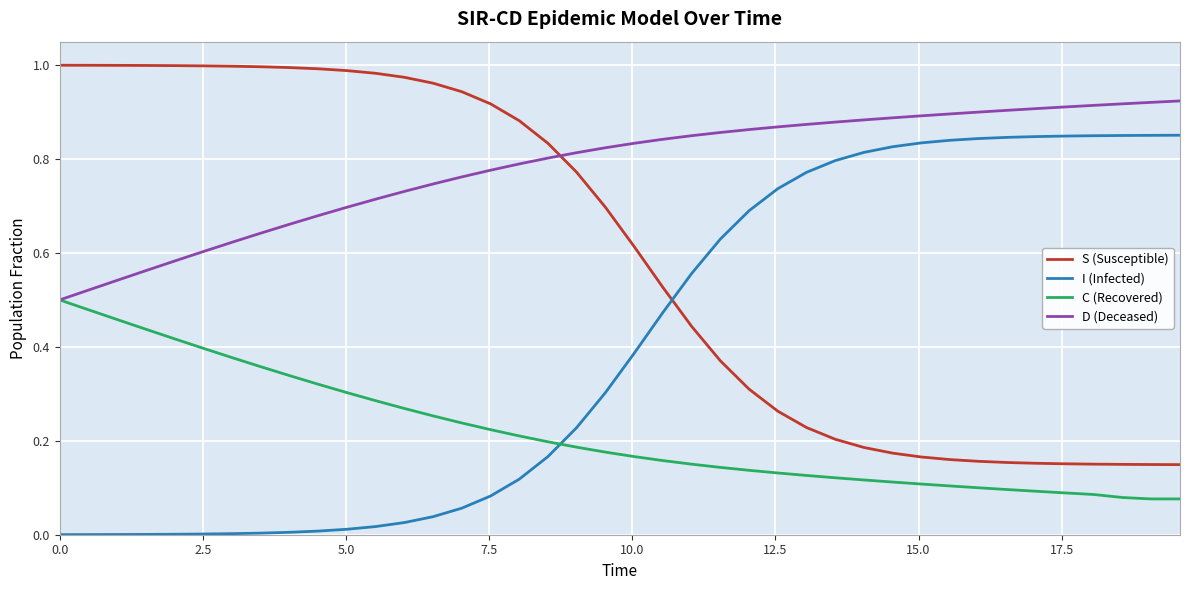

Which series has the largest total across all categories?

D (Deceased)